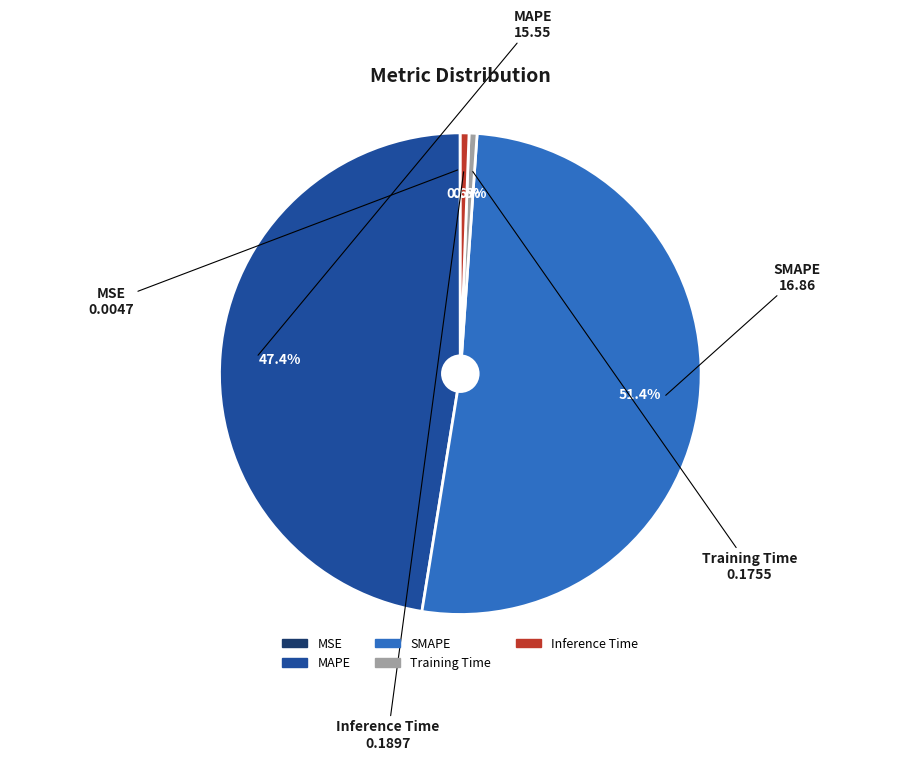

What is the majority slice?

SMAPE